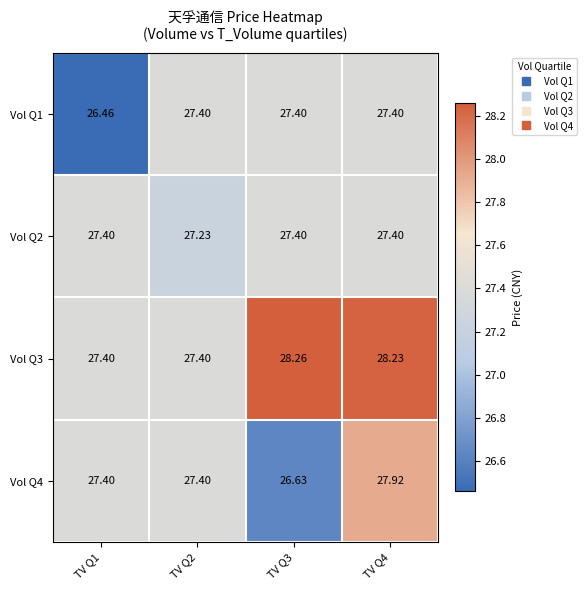

At which category is the sum across all series the highest?

TV Q4